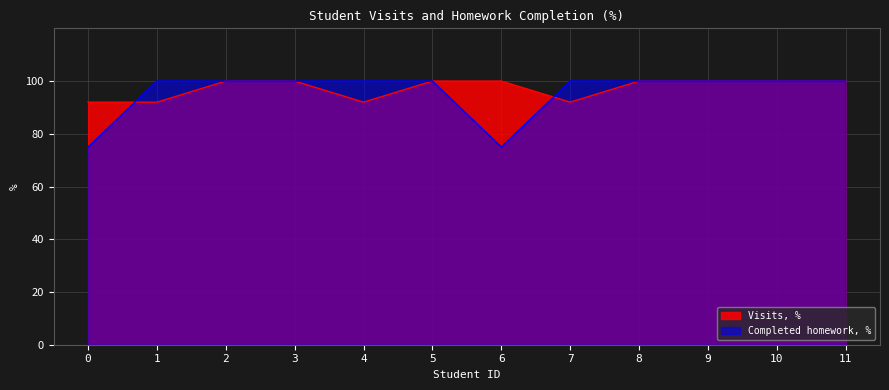

What value does the Completed homework, % series have at 9, to the nearest 10?

100